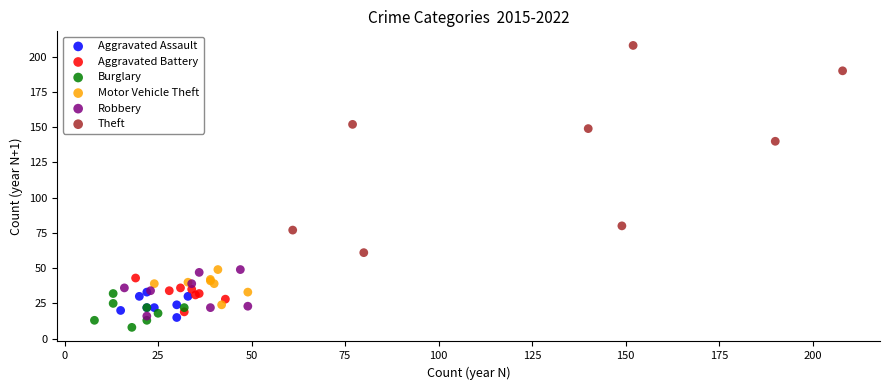

Which series has the widest spread of Y values?

Theft